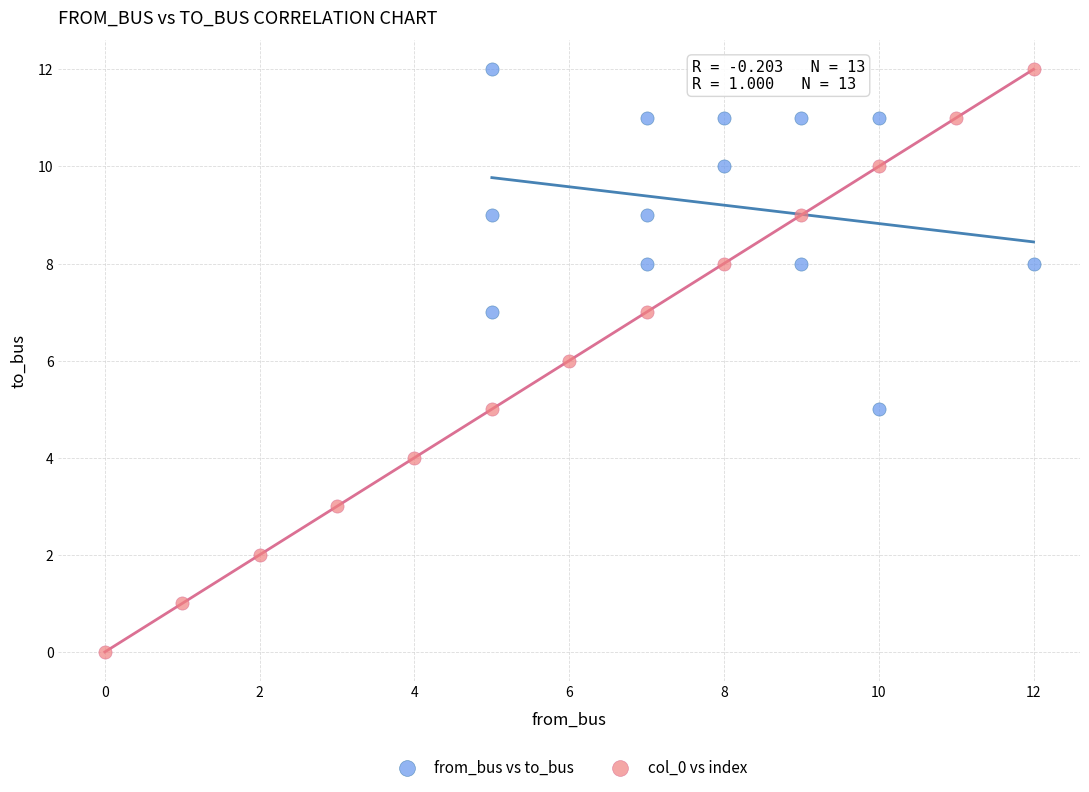

Which series contains the lowest Y value?

col_0 vs index